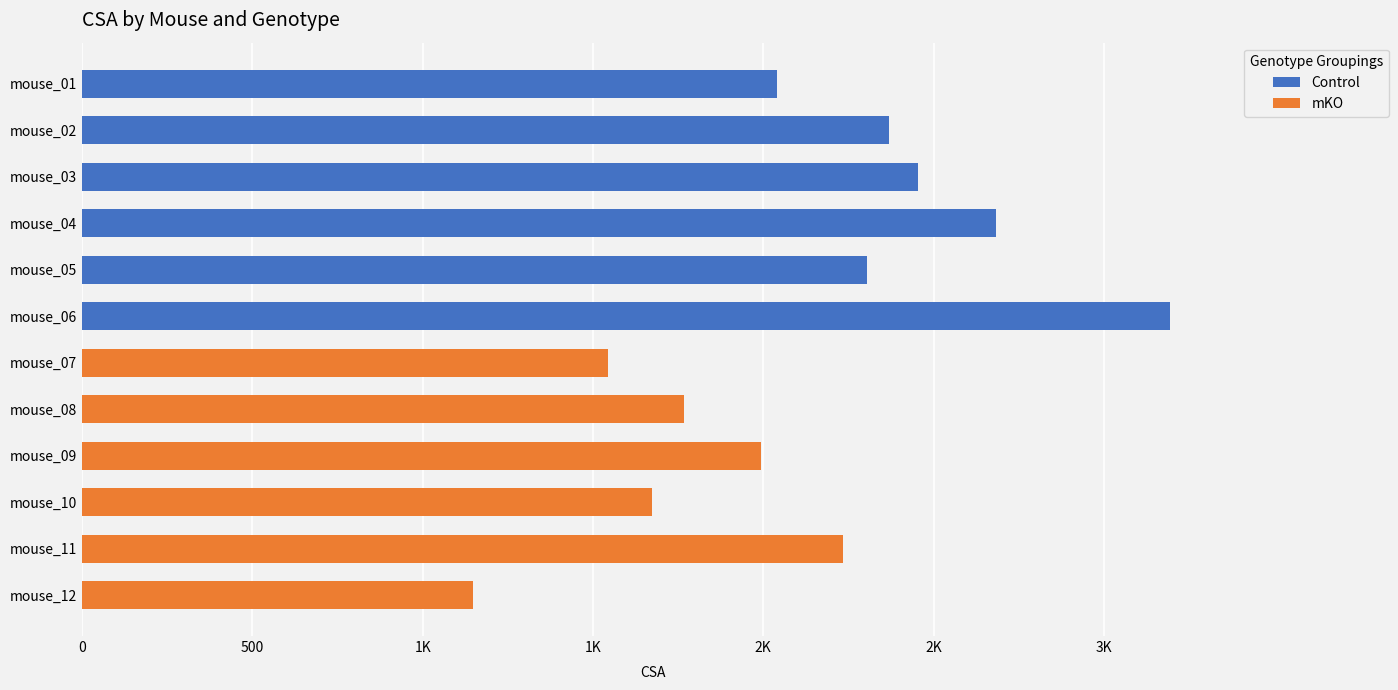

How many data points in mKO are less than 1147?

6